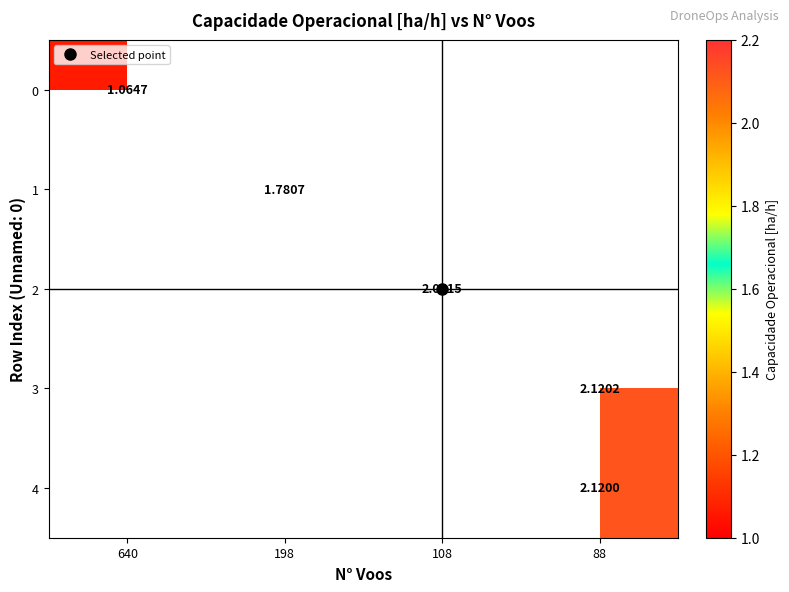

Rank the categories by row_1 value from lowest to highest.

640, 198, 108, 88